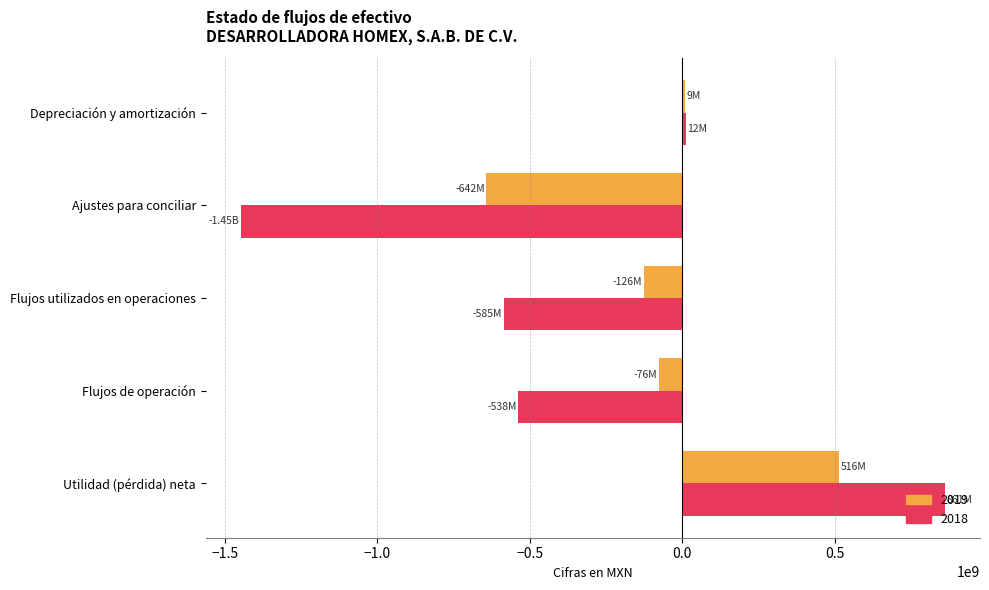

At which category does the chart reach its peak across all series?

Utilidad (pérdida) neta